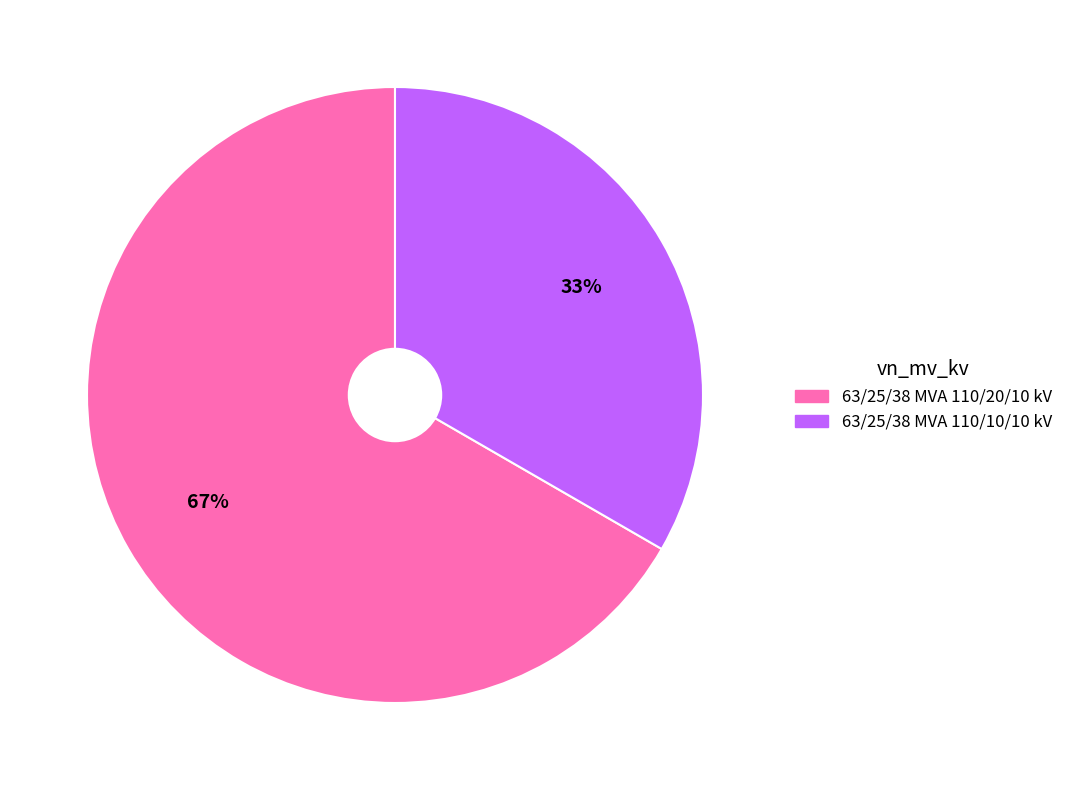

Is the sum of 63/25/38 MVA 110/20/10 kV and 63/25/38 MVA 110/10/10 kV greater than half?

Yes